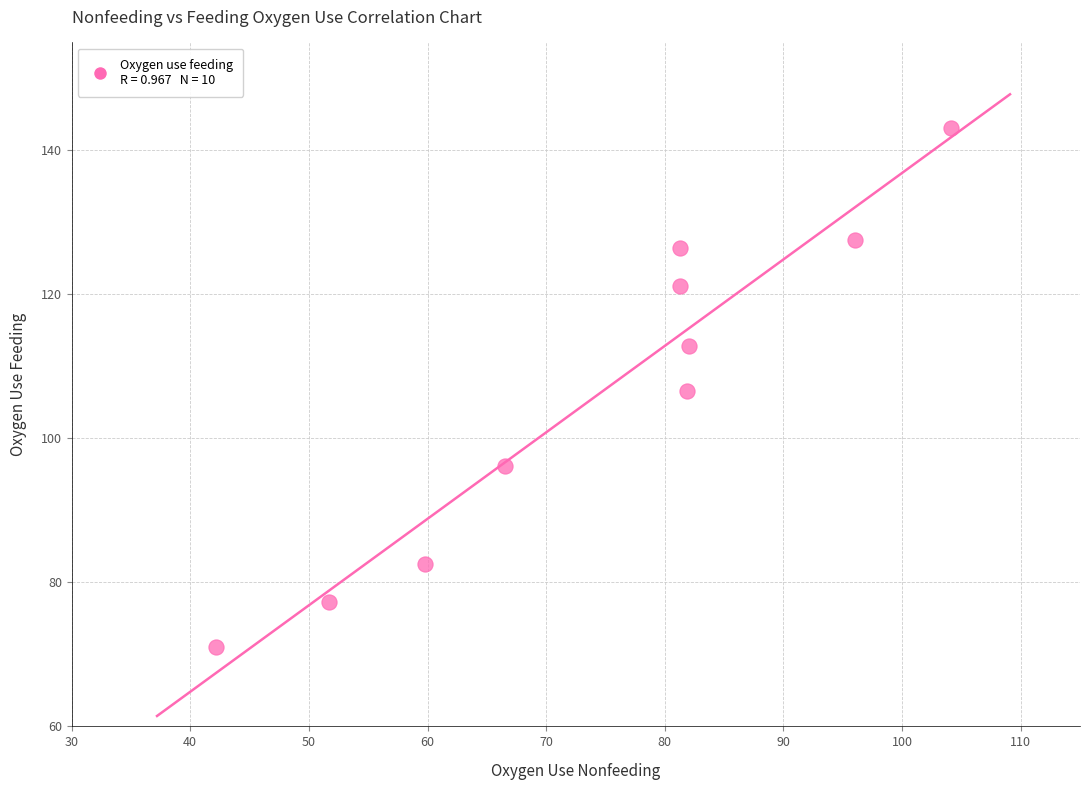

What is the average X value?

74.7